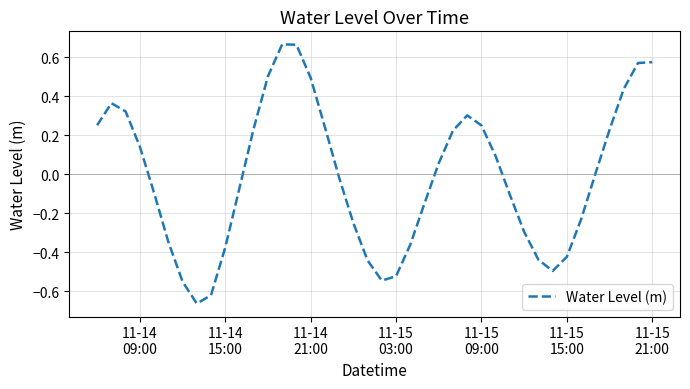

What is the difference between the maximum and minimum values?

1.3